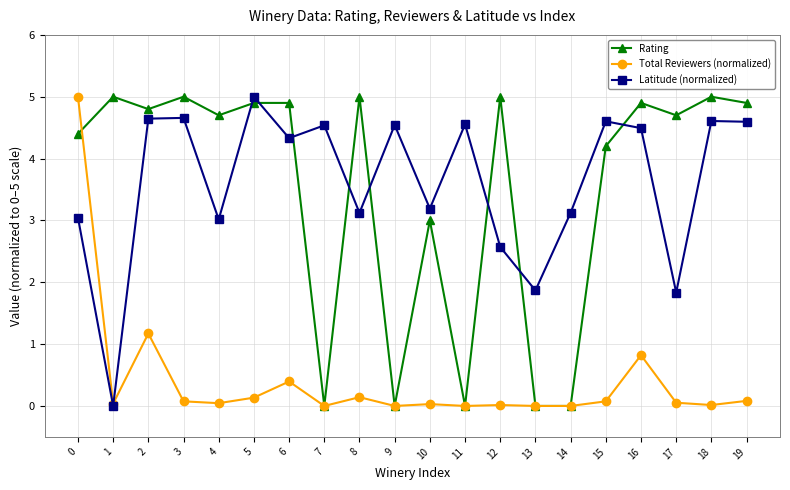

What is the difference between the maximum and minimum values in the Rating series?

5.0